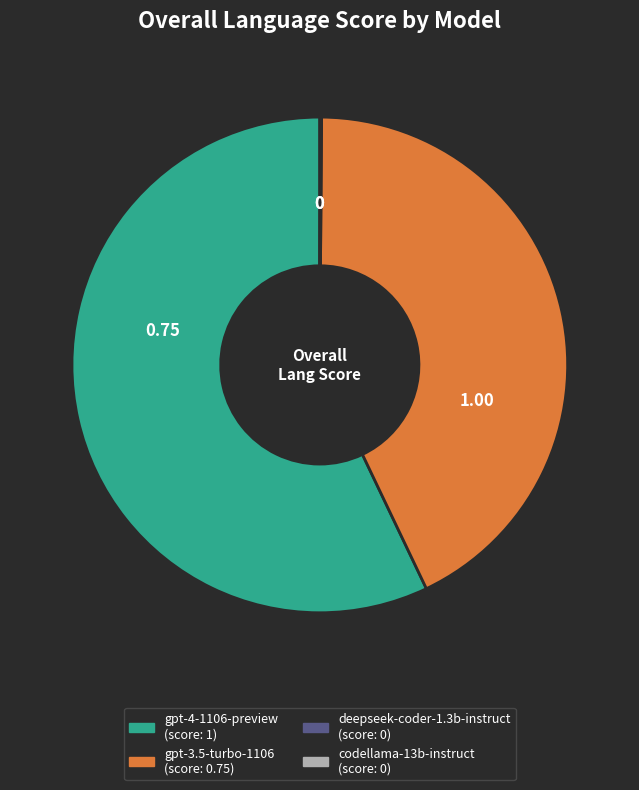

Does gpt-4-1106-preview represent more than half of the total?

Yes